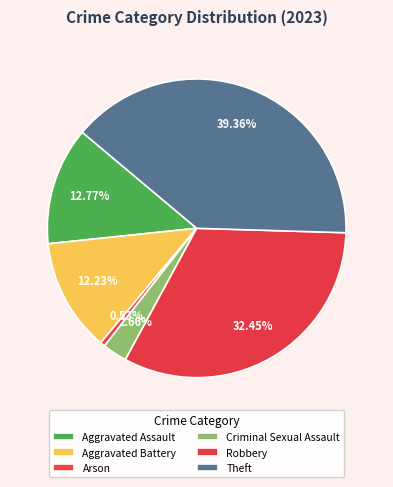

Does Criminal Sexual Assault account for over 50% of the chart?

No